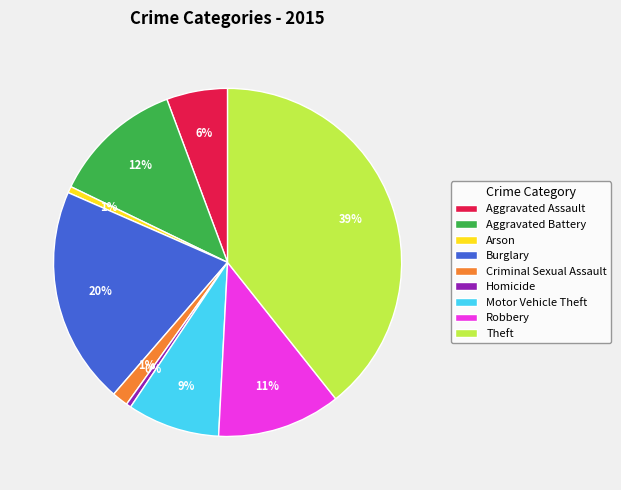

What is the ratio of the value at Robbery to the value at Burglary?

0.6